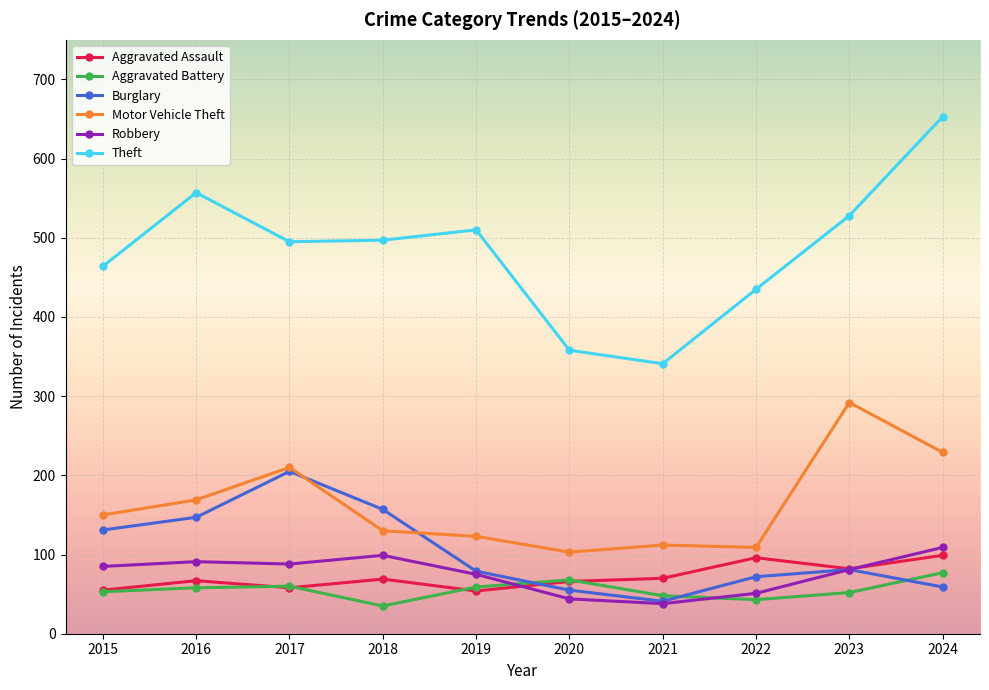

Between 2017 and 2021, which series saw the biggest shift?

Burglary